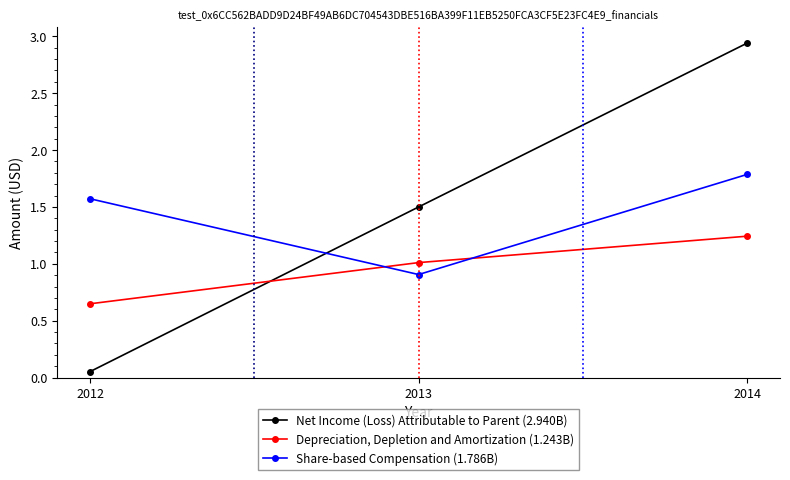

Rank the series by their maximum value, from highest to lowest.

Net Income (Loss) Attributable to Parent (2.940B), Share-based Compensation (1.786B), Depreciation, Depletion and Amortization (1.243B)